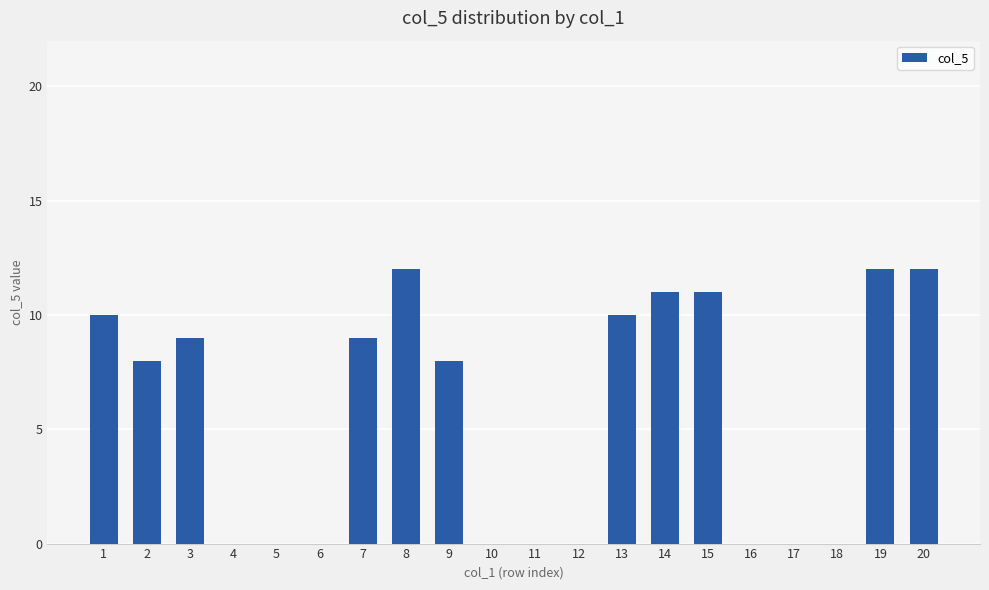

Which has a higher value, 5 or 15?

15